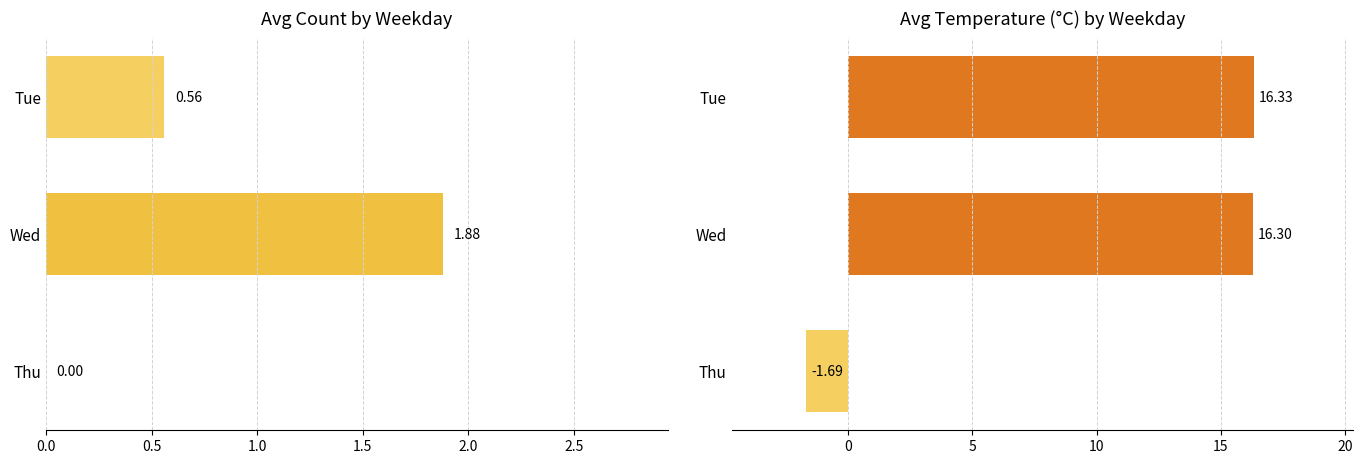

True or false: count has a value of 1.9 at Wed.

True